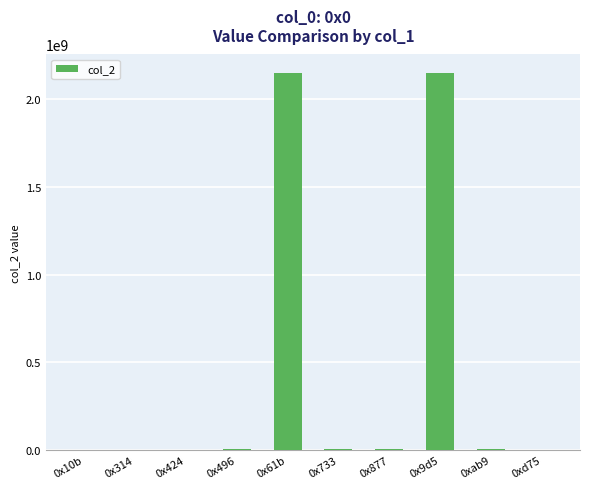

Approximately how many times larger is the value at 0x424 compared to 0x10b?

0.9